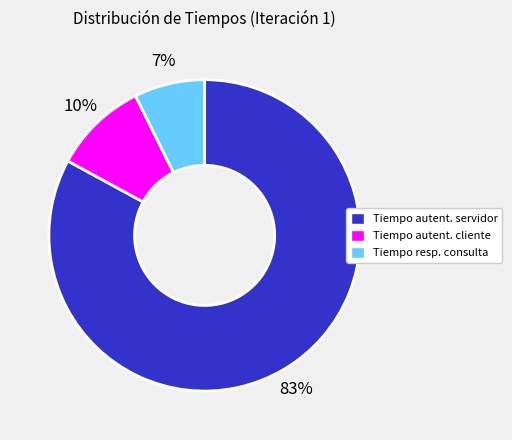

Which category accounts for the majority?

Tiempo autent. servidor